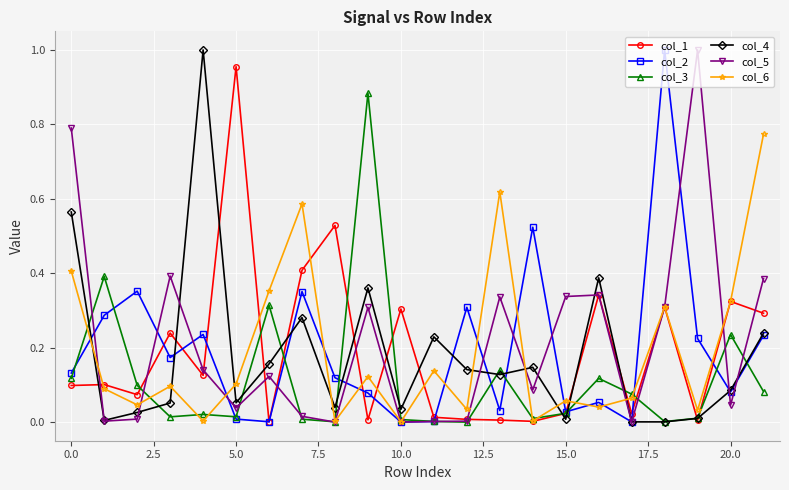

True or false: col_6 and col_4 cross at least once.

True